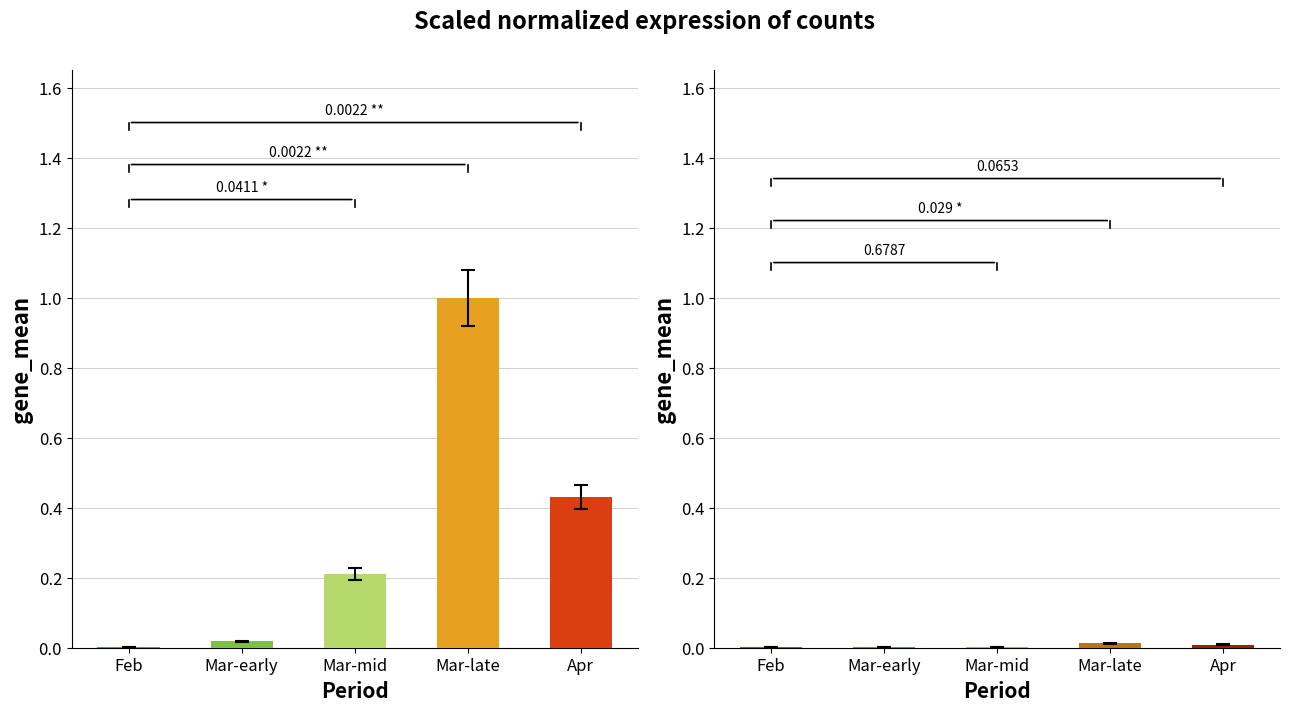

What is the label of the 5th bar from the right?

Feb